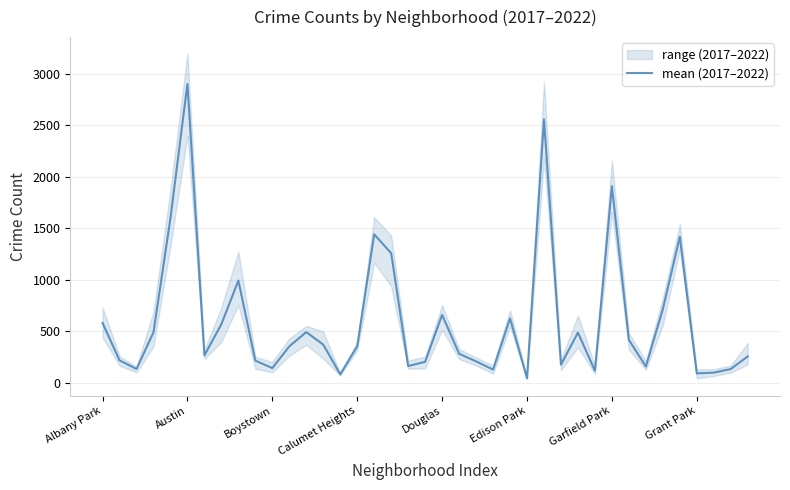

The value at 32 is 160.0. True or false?

True